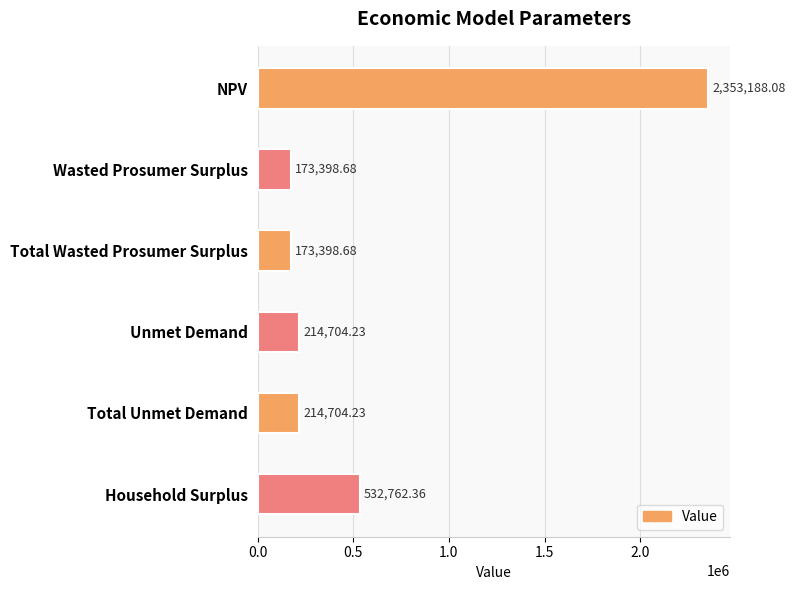

At which label is the value closest to 1263293?

Household Surplus